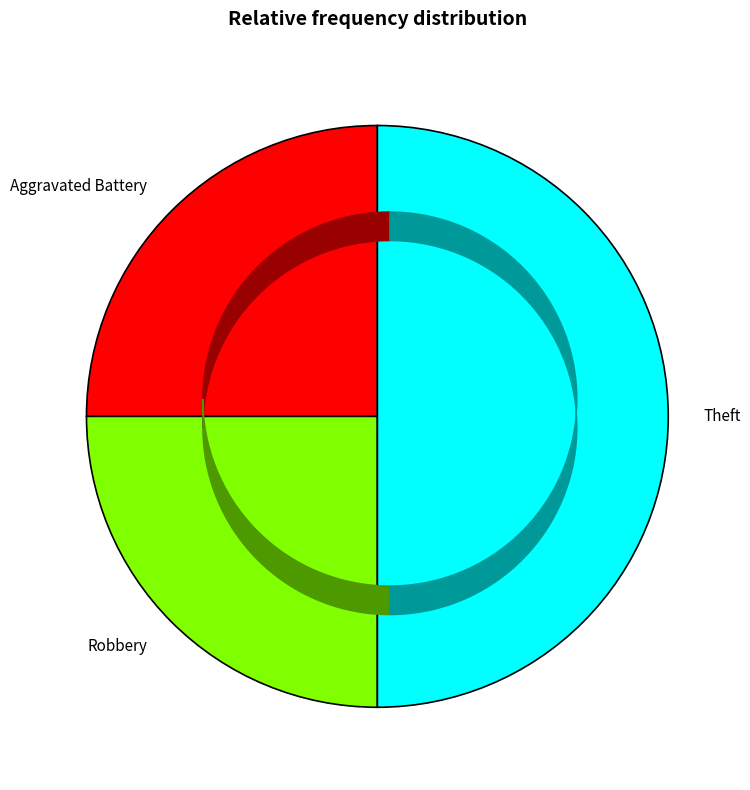

Is the sum of Theft and Aggravated Battery greater than half?

Yes